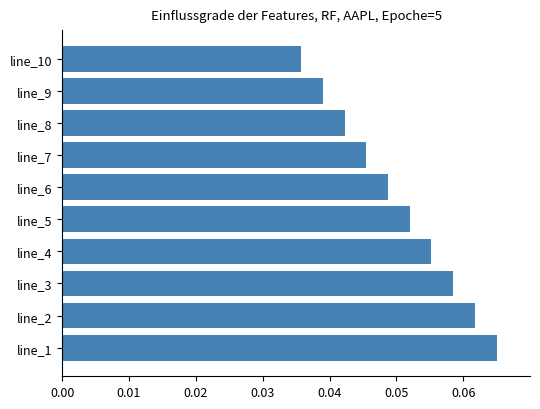

Are the bars horizontal?

Yes